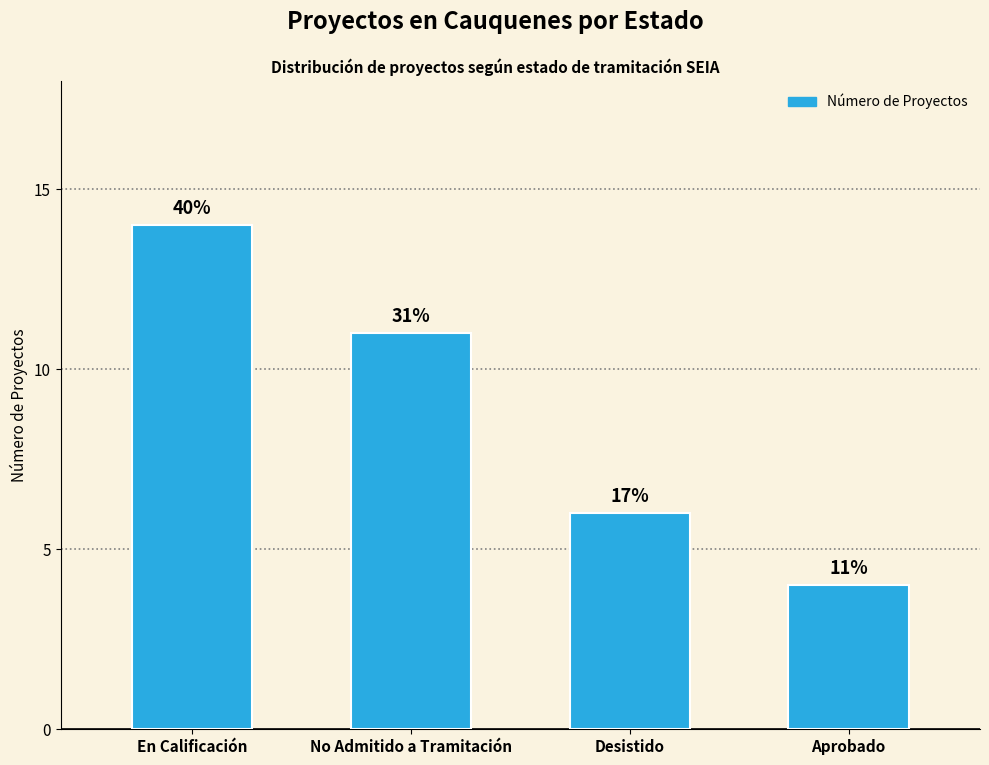

What is the difference between the maximum and minimum values?

10